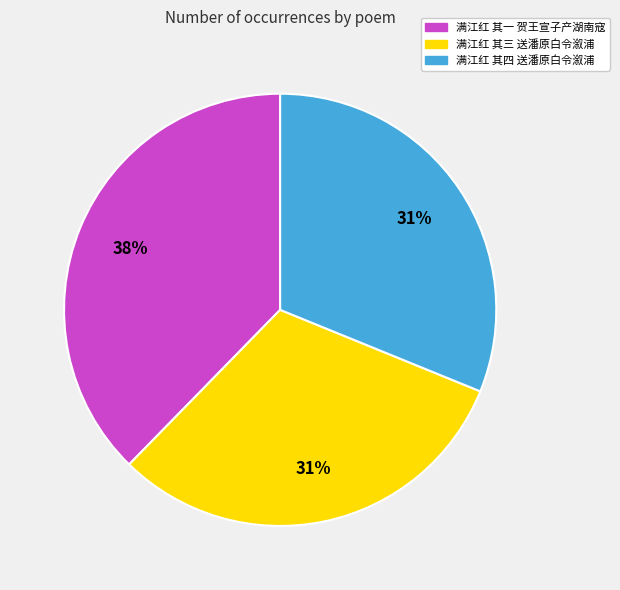

To the nearest percent, what is the average slice percentage?

33%